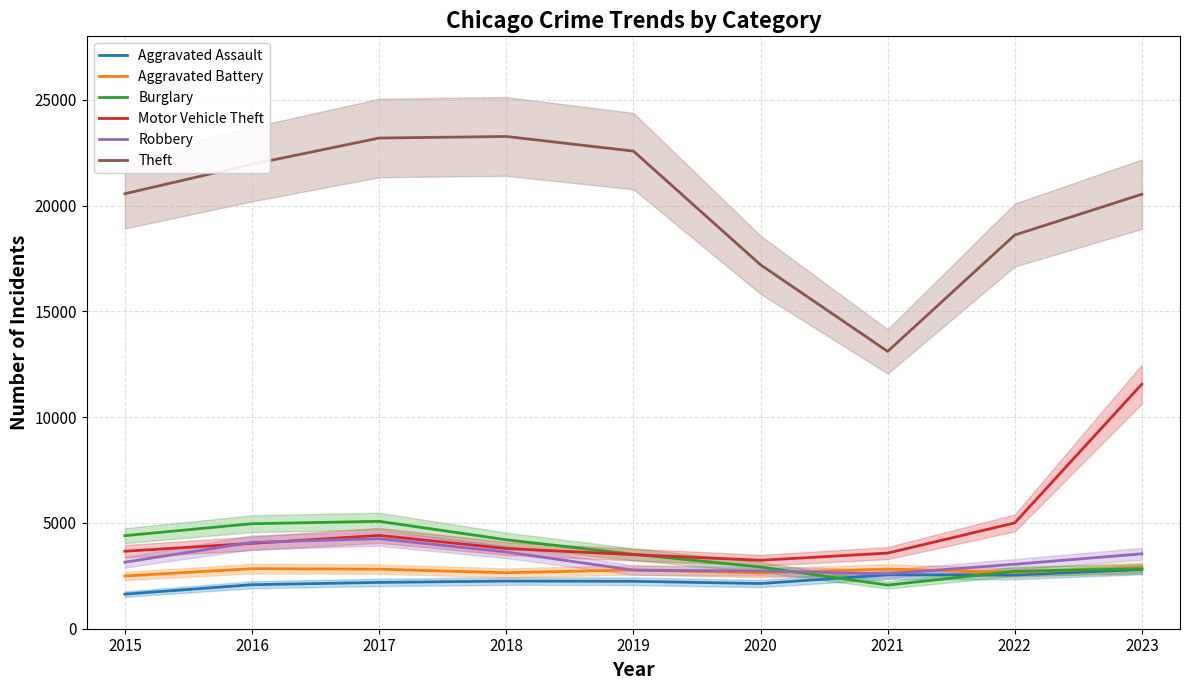

Where do Burglary and Motor Vehicle Theft first cross each other?

2019 and 2020